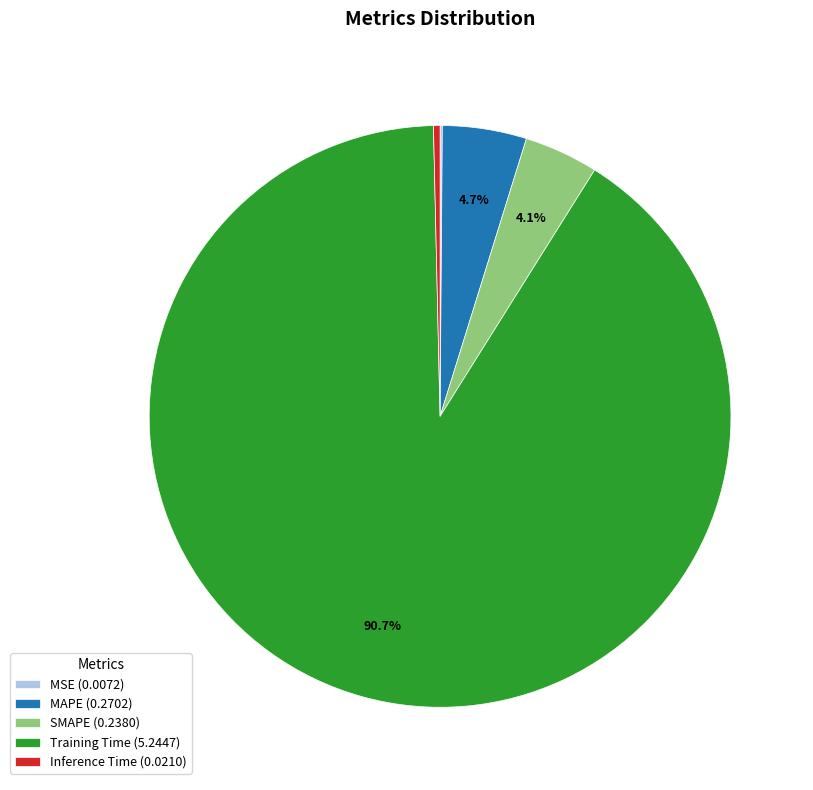

What percentage do SMAPE (0.2380) and Training Time (5.2447) together represent?

94.8%